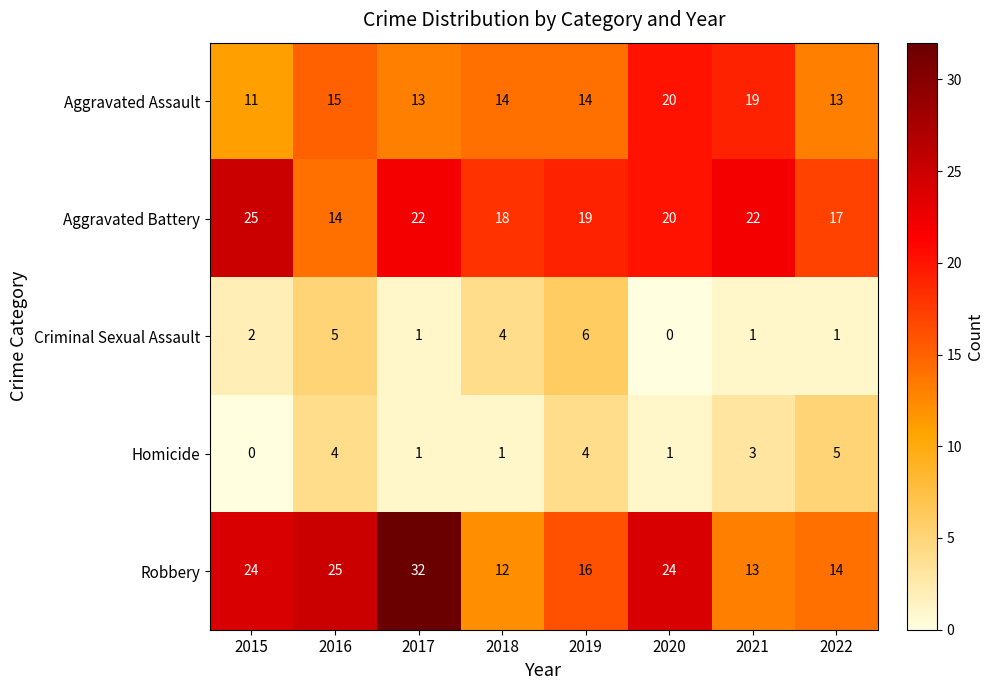

At 2018, list the series in order from largest to smallest.

Aggravated Battery, Aggravated Assault, Robbery, Criminal Sexual Assault, Homicide